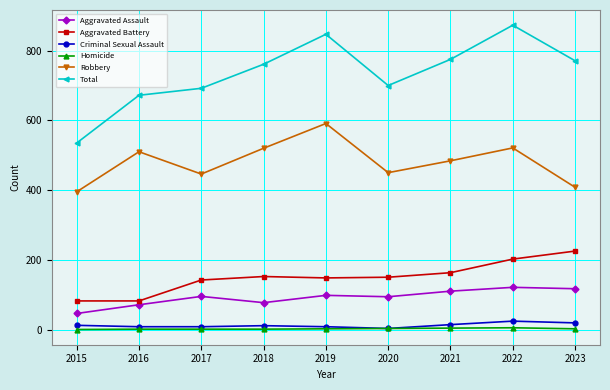

At which label does Total reach its minimum?

2015